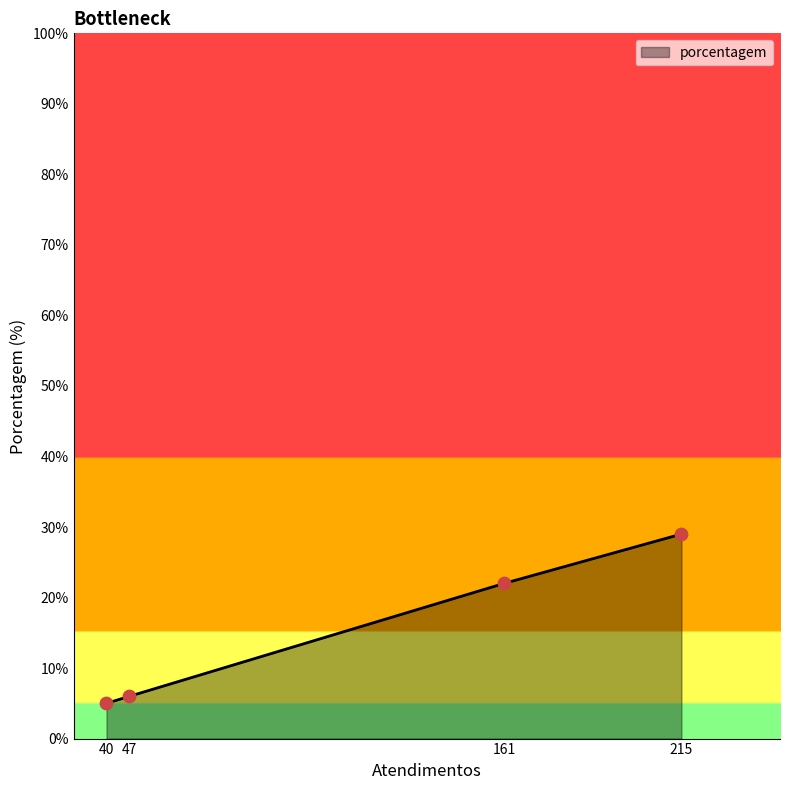

Which has a higher value, 161 or 215?

215